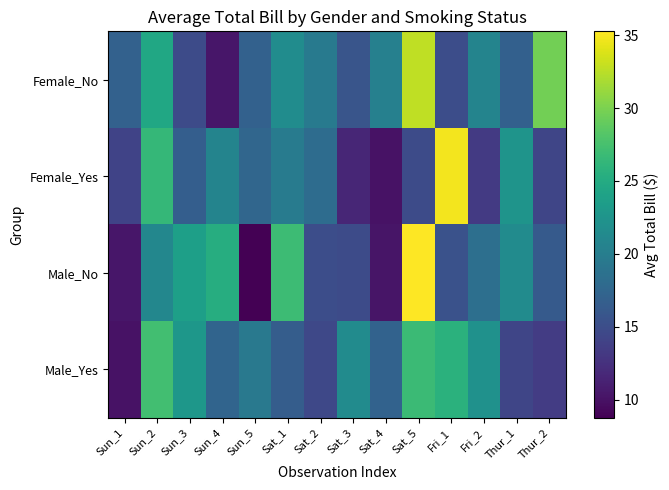

List the series in order of their overall mean, highest first.

Female_No, Male_Yes, Male_No, Female_Yes